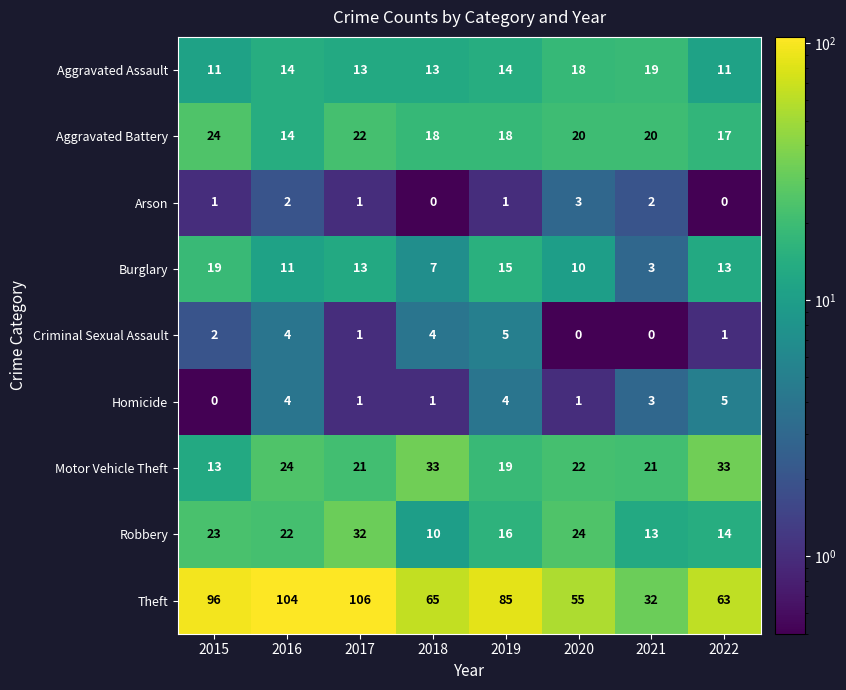

Rank the categories by Theft value from lowest to highest.

2021, 2020, 2022, 2018, 2019, 2015, 2016, 2017